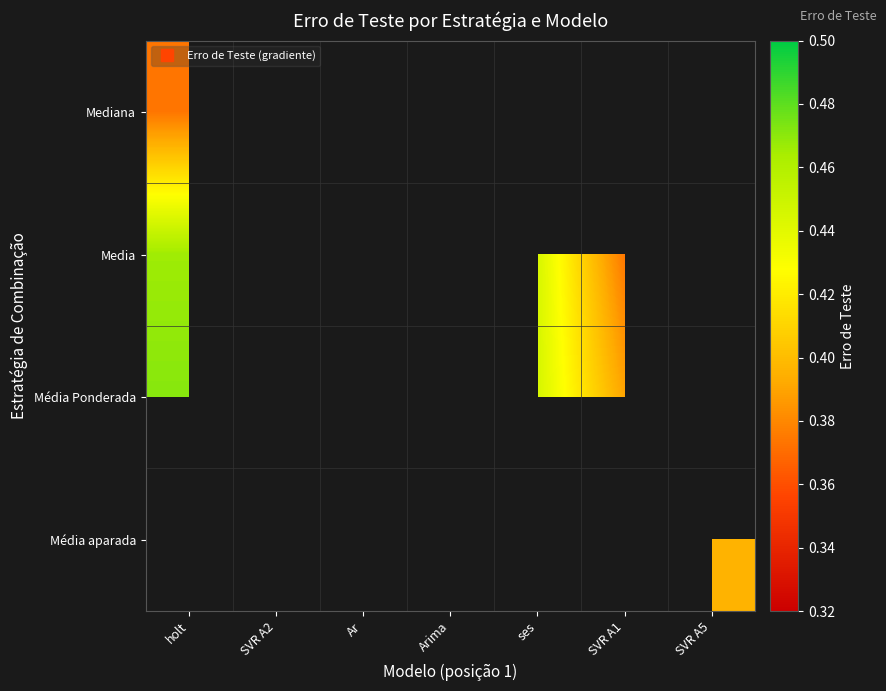

How many categories are shown in the chart?

7